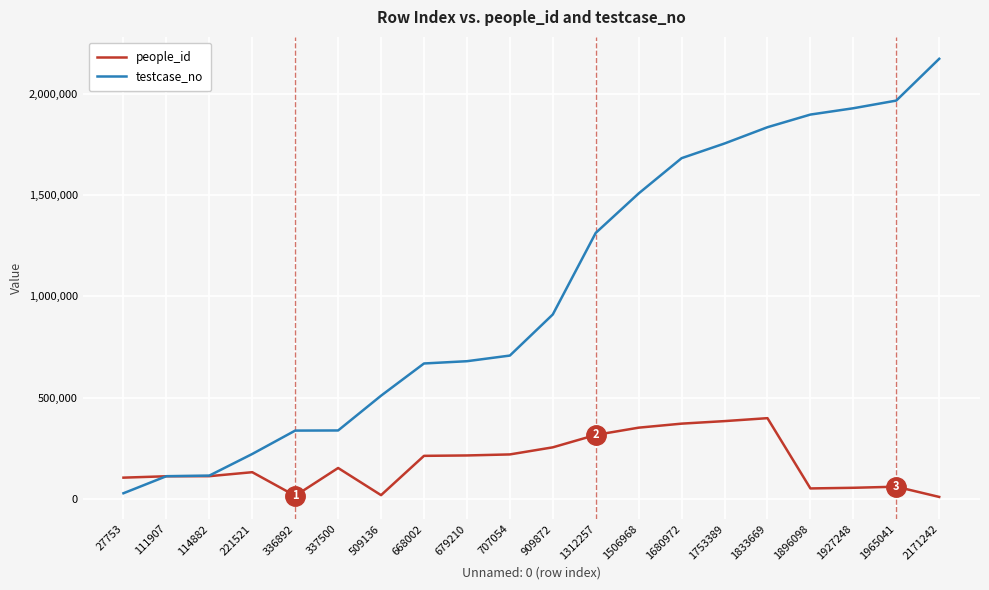

At which label does testcase_no reach its peak?

2171242